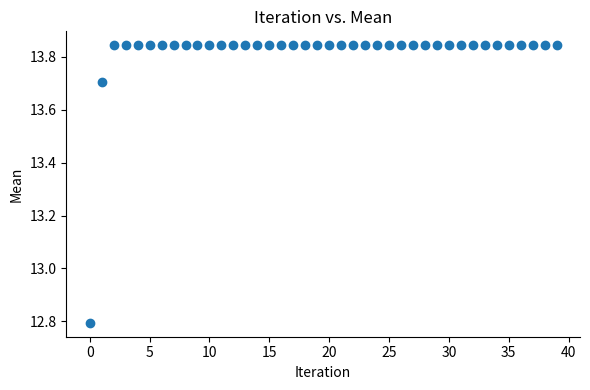

What Y value in the scatter plot is closest to 13?

12.8